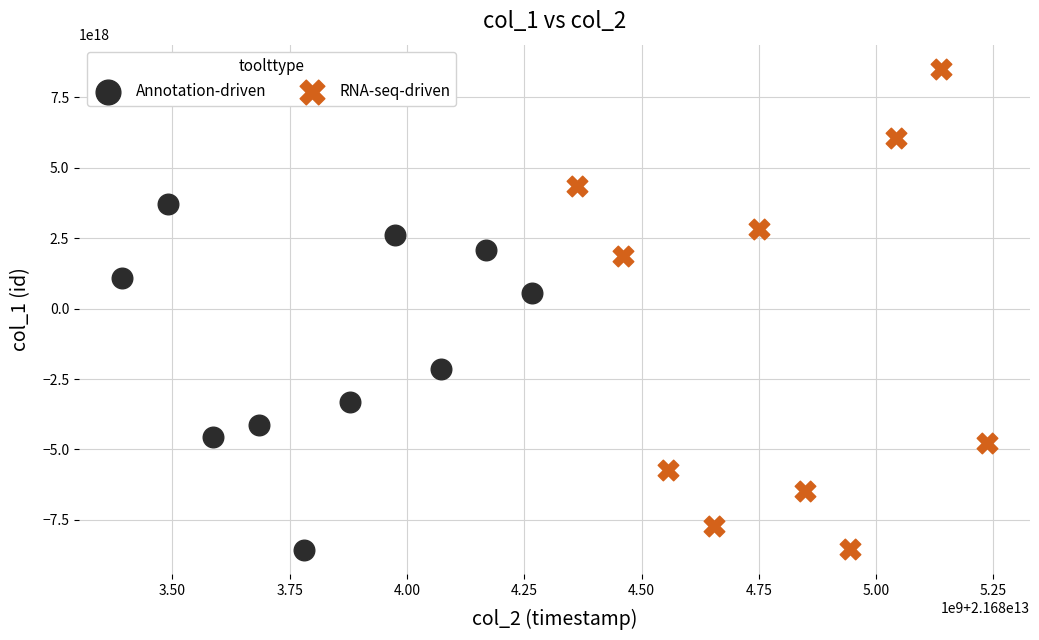

Which series reaches the maximum Y coordinate?

RNA-seq-driven